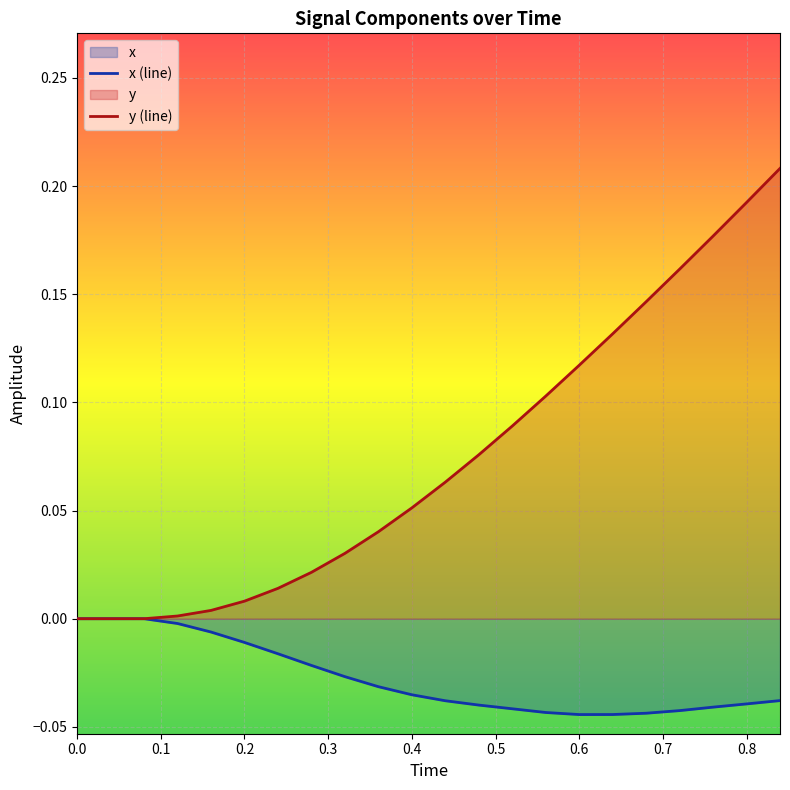

What is the label of the 15th point from the right?

0.28